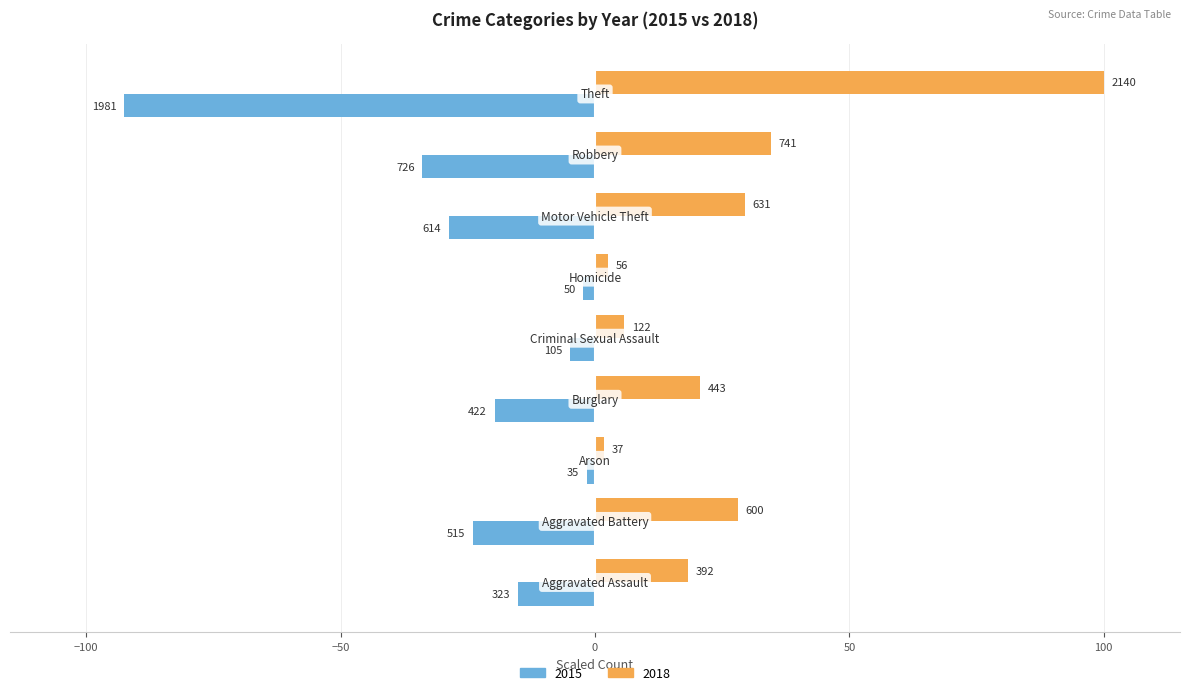

What is the sum of all 2015 values?

-222.9